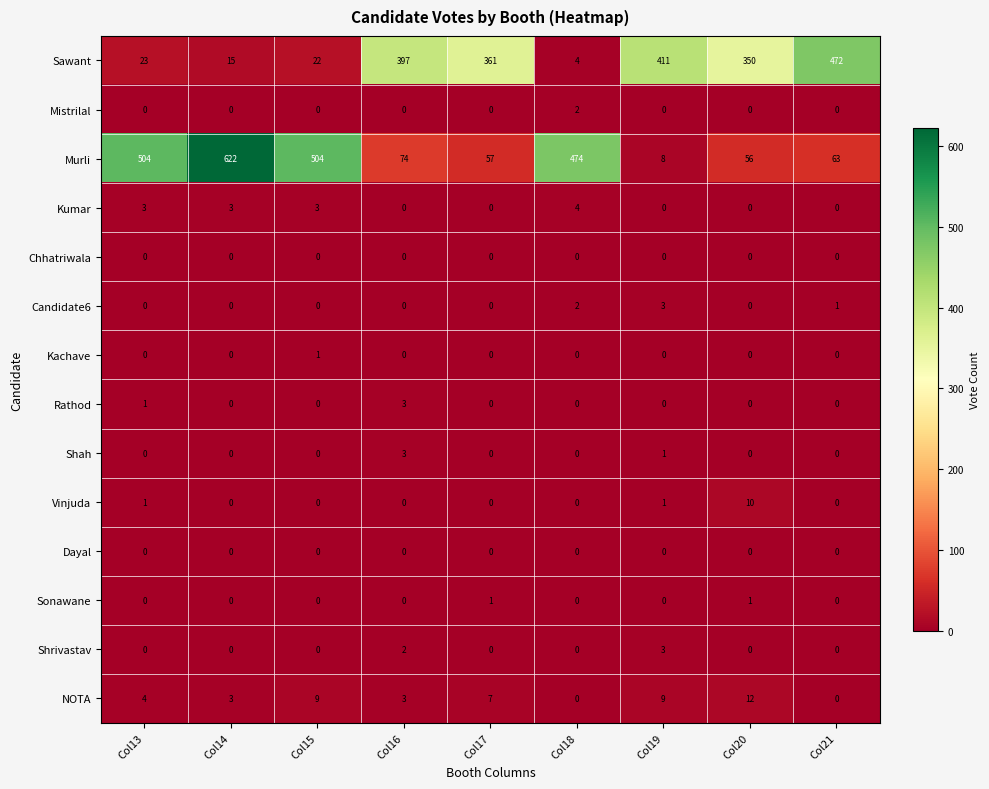

Which series has the widest spread of values?

Murli